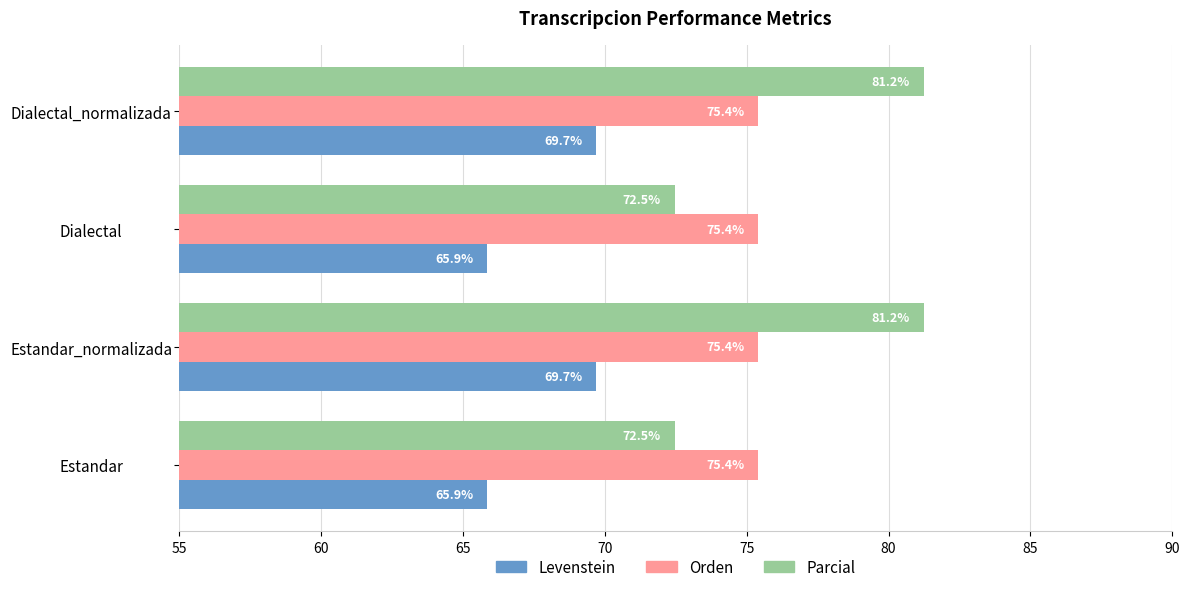

The value of Levenstein at Estandar is 65.9. True or false?

True